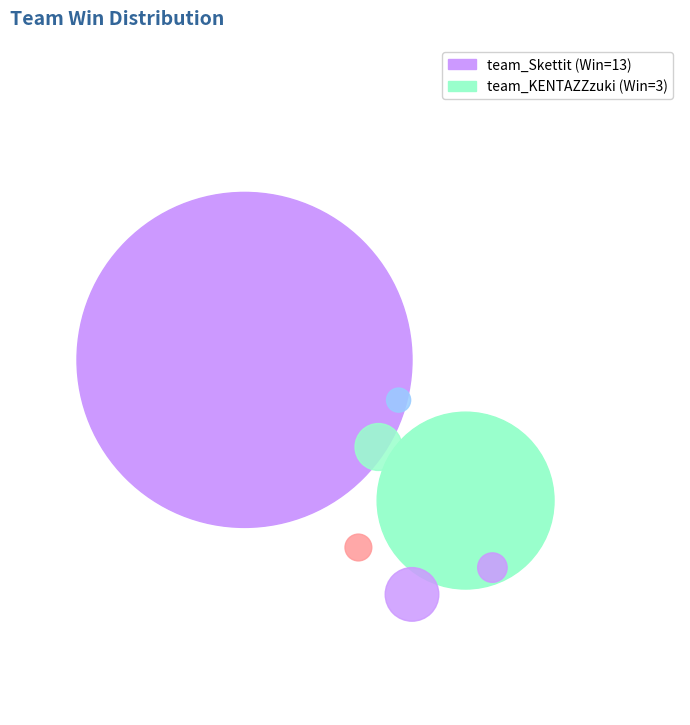

Is team_KENTAZZzuki the majority of the pie?

No